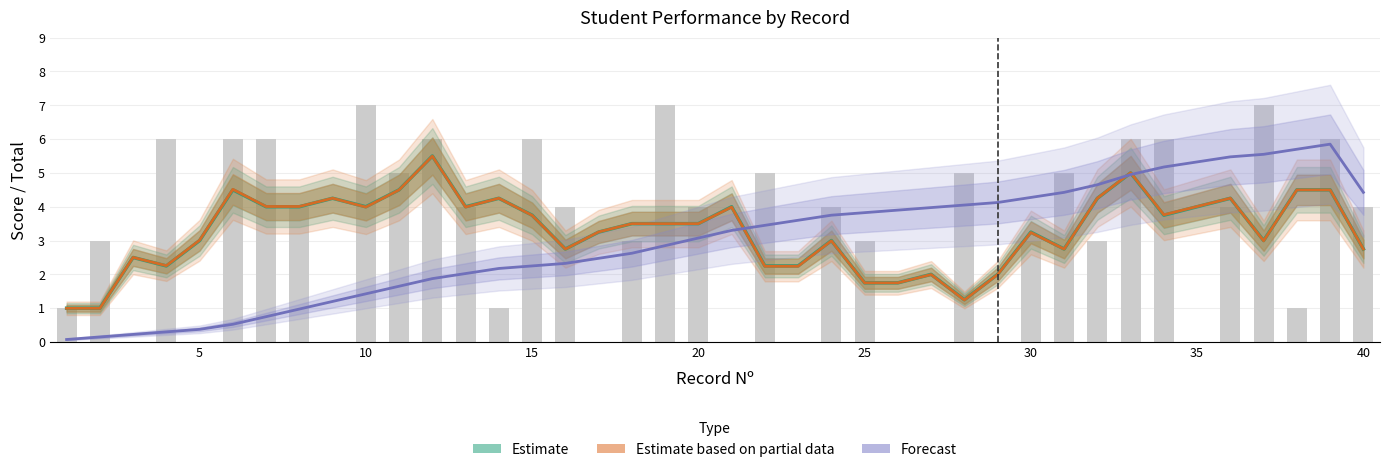

Which series changed the most between 19 and 35?

Forecast